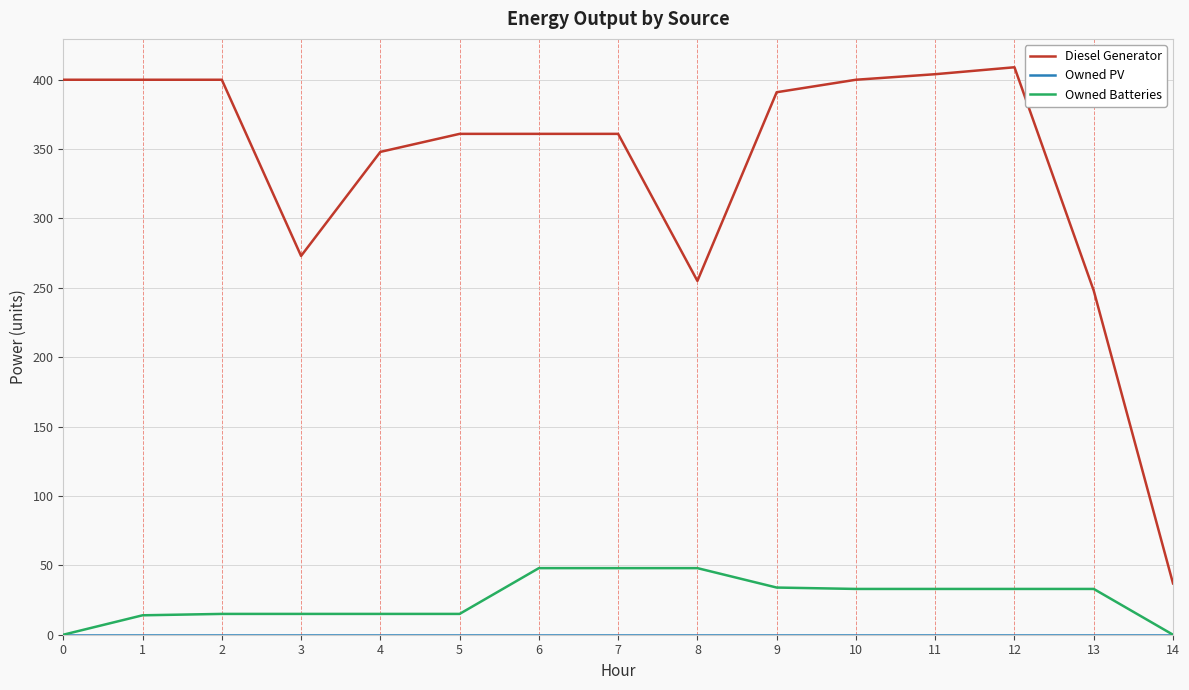

What is the highest value of the Owned Batteries series?

48